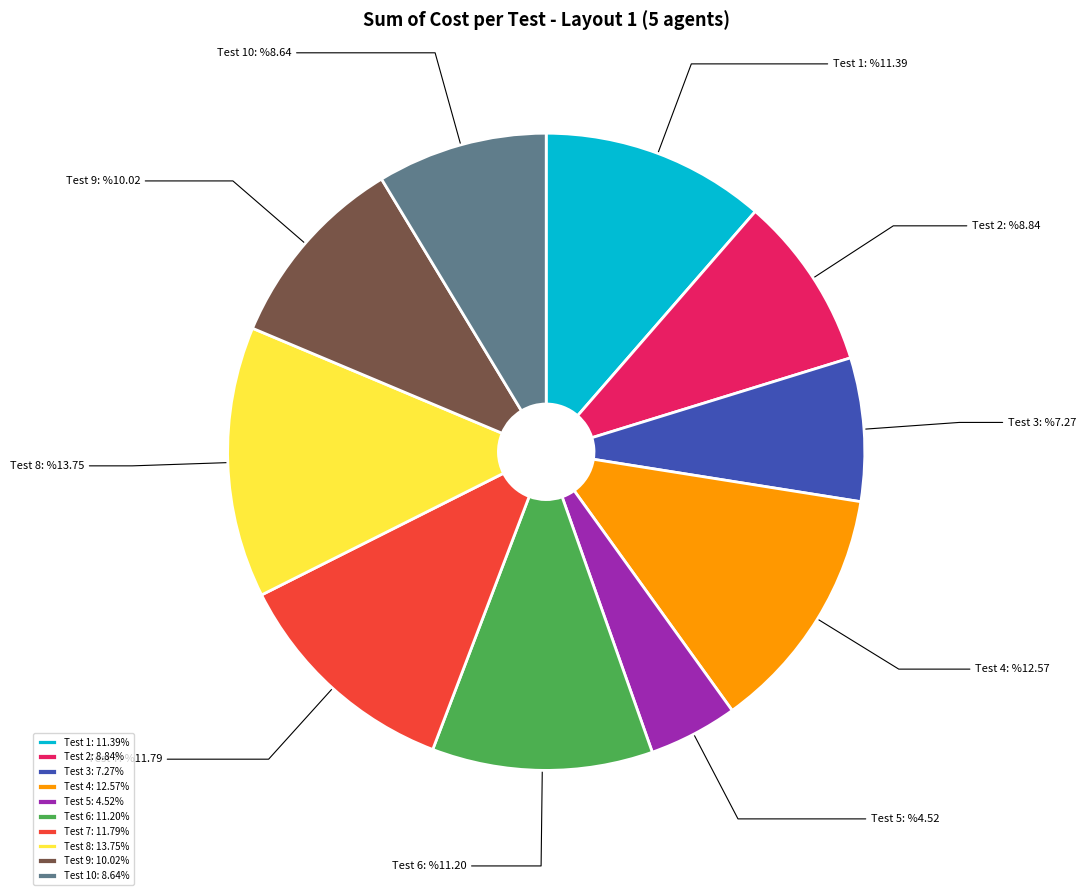

How many segments does this pie chart have?

10